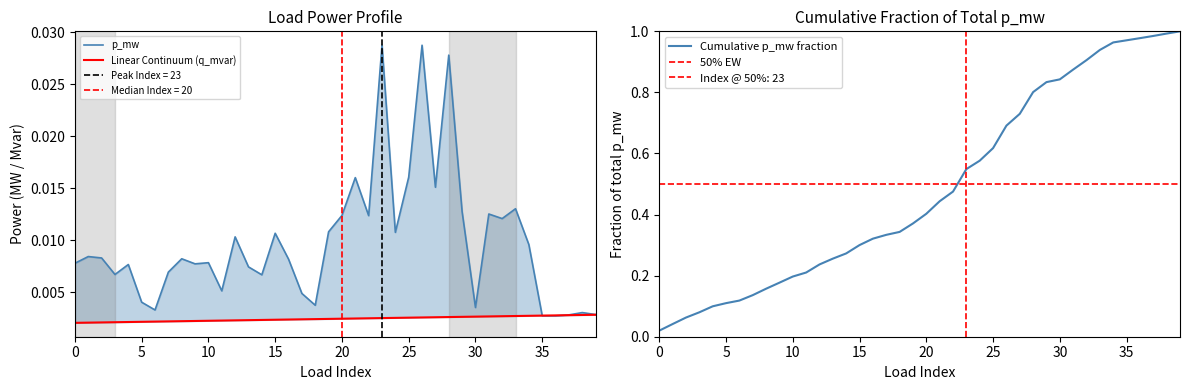

List the labels in order of value, smallest first.

36, 35, 37, 39, 38, 6, 30, 18, 5, 17, 11, 14, 3, 7, 13, 4, 9, 0, 10, 16, 8, 2, 1, 34, 12, 15, 24, 19, 32, 22, 20, 31, 29, 33, 27, 21, 25, 28, 26, 23